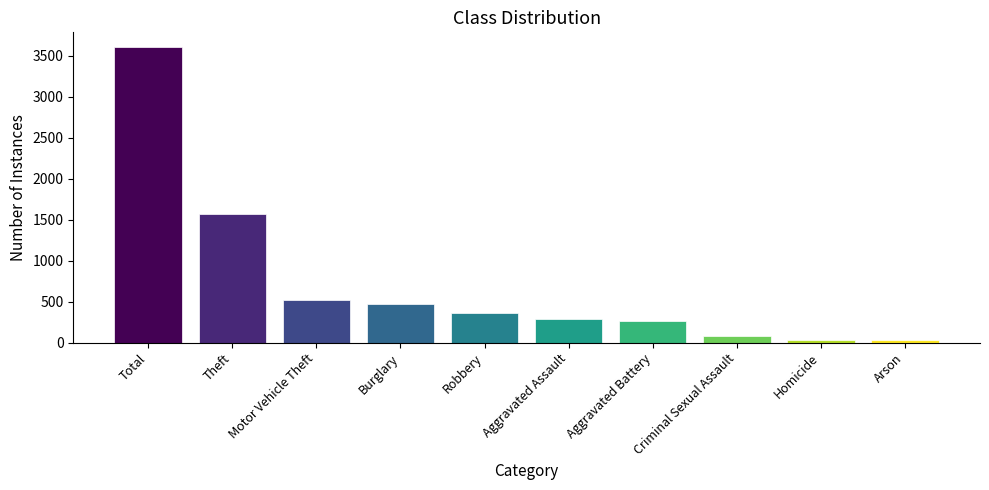

What is the difference between the values at Criminal Sexual Assault and Theft?

1485